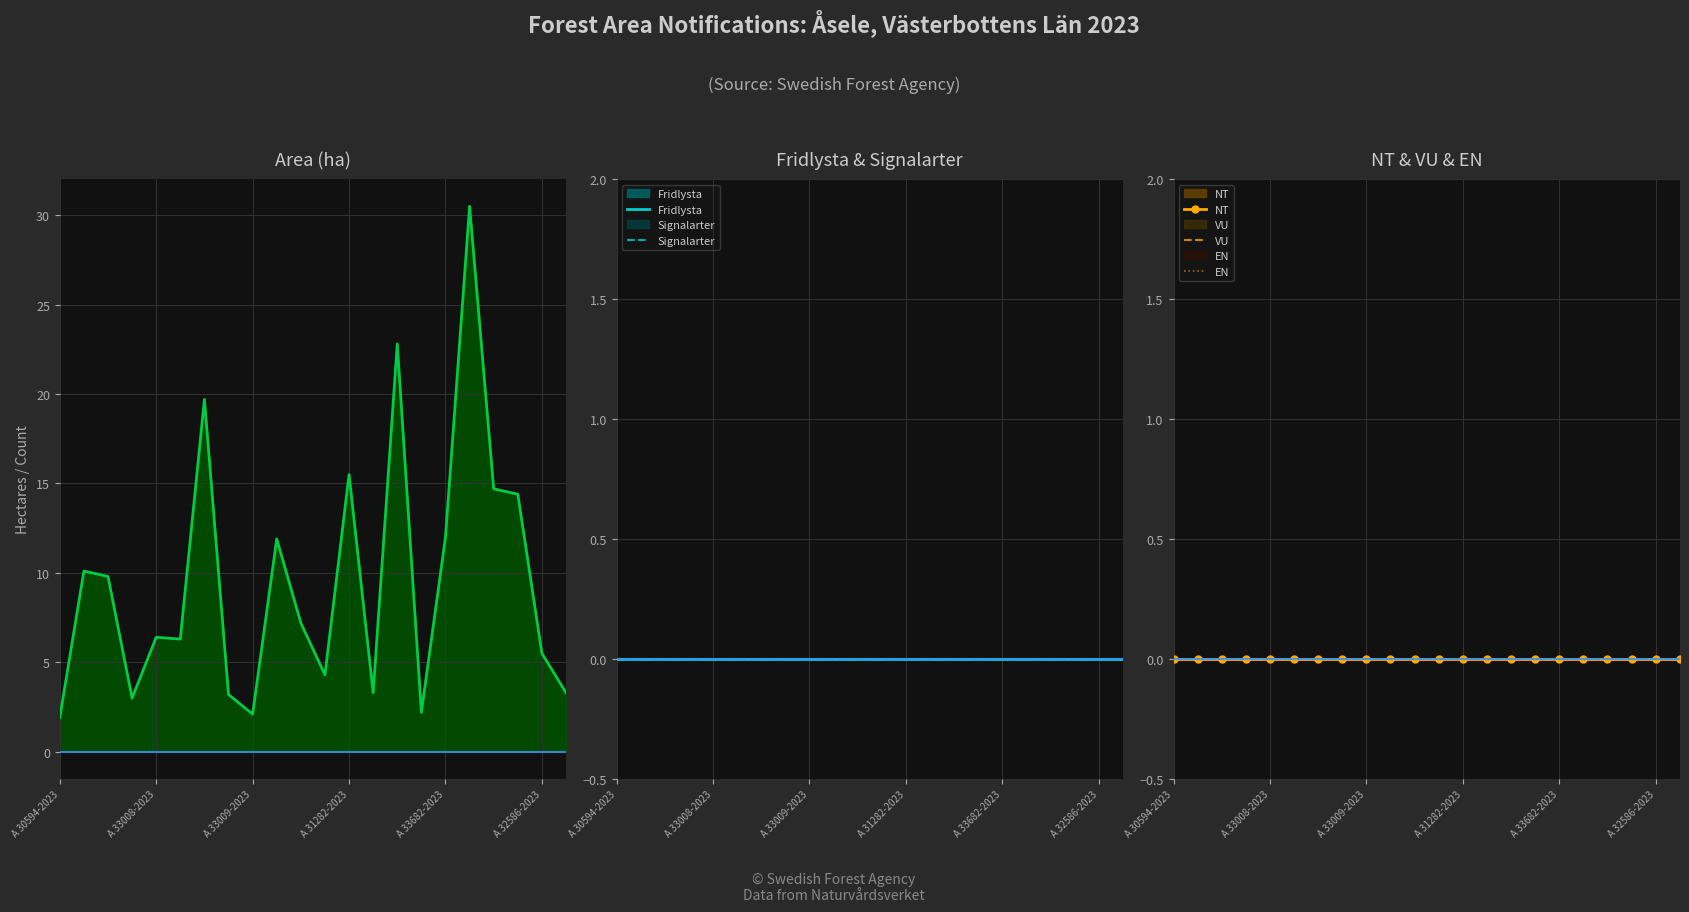

Between 6 and 13, which series saw the biggest shift?

Area (ha)